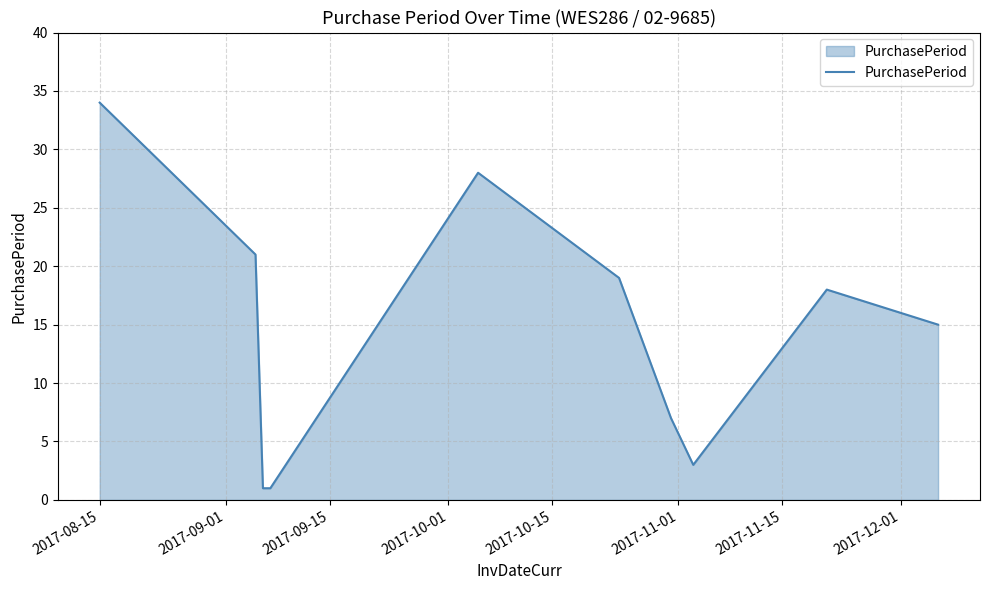

What is the greatest value displayed?

34